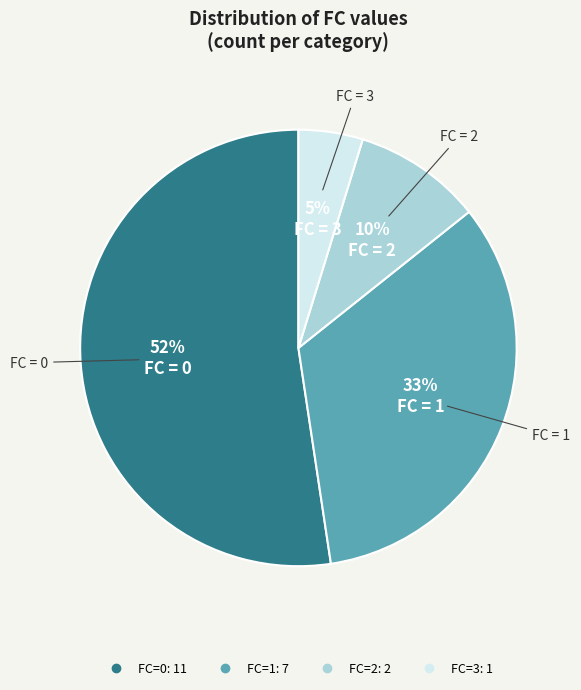

Is there a majority slice in this chart?

Yes